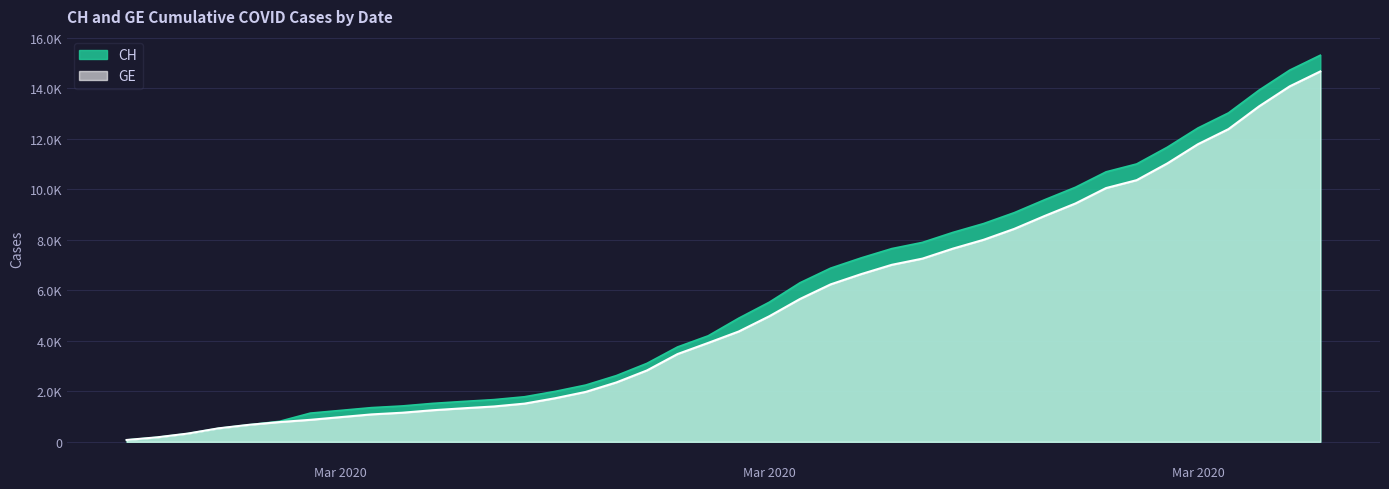

Where is CH nearest to the value 7688?

2020-03-21